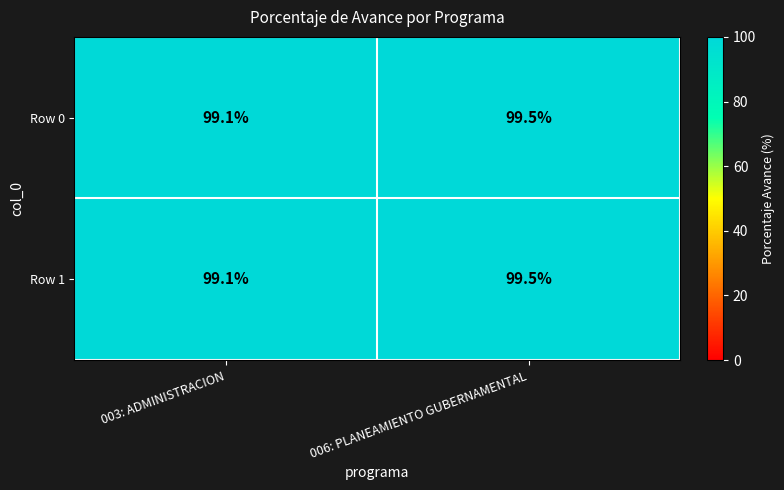

What is the average value of the Row 1 series?

99.3